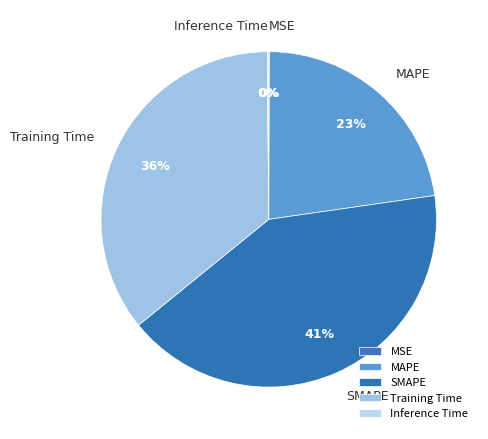

Is it true that SMAPE is 55% of the pie?

False